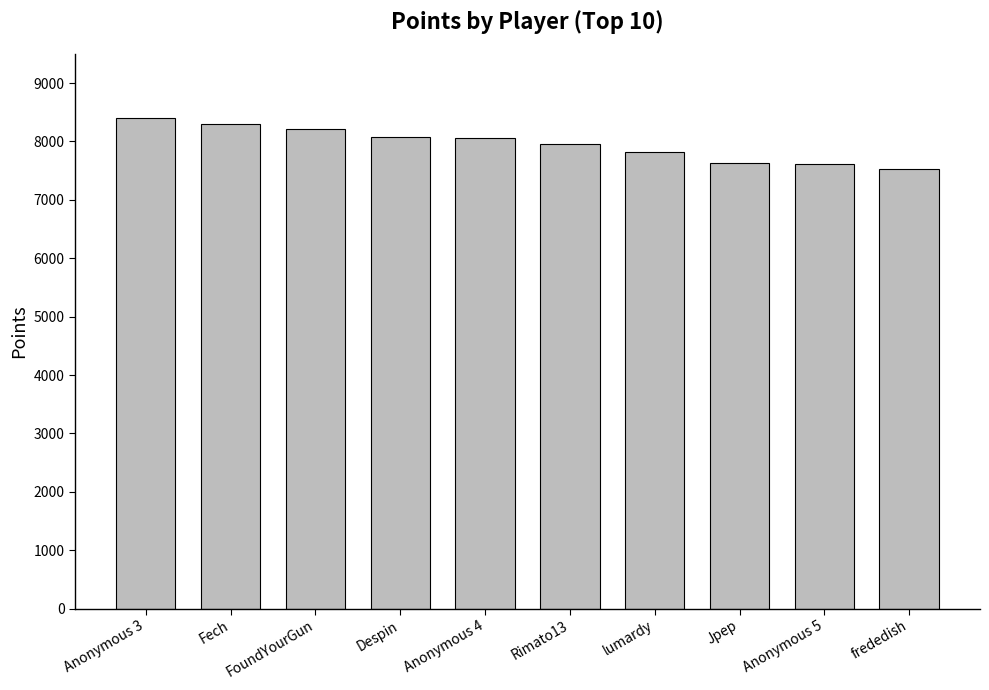

What is the label of the 8th bar from the right?

FoundYourGun